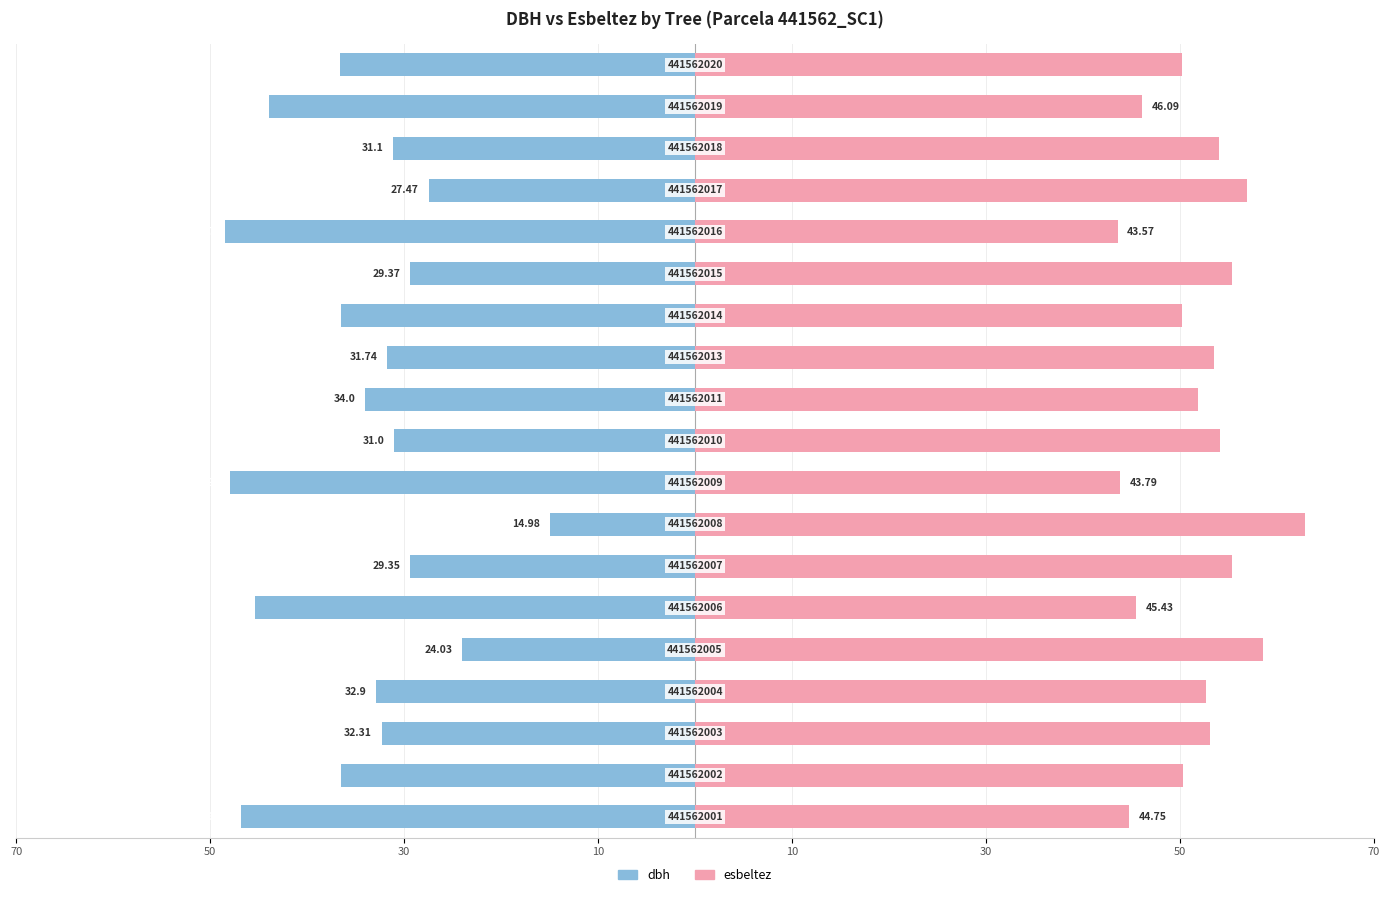

At how many categories does at least one series exceed 37?

19